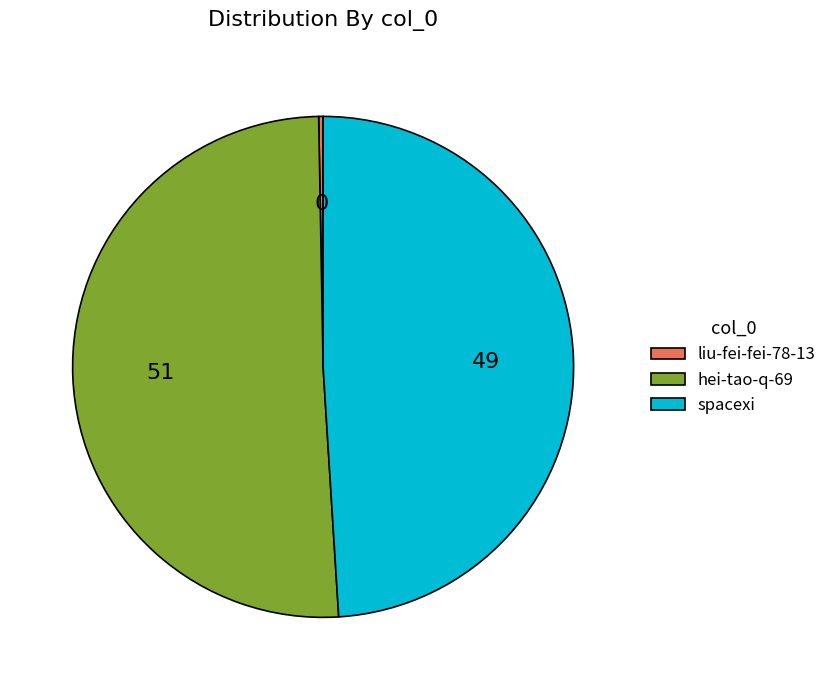

What is the largest slice in the pie chart?

hei-tao-q-69